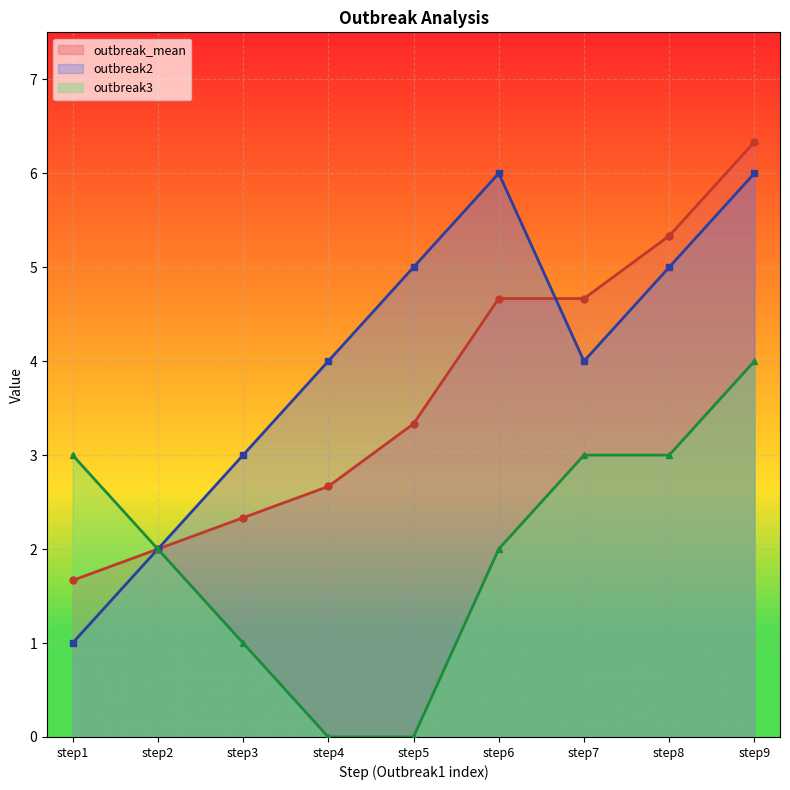

Which has a higher value, step7 or step2?

step7